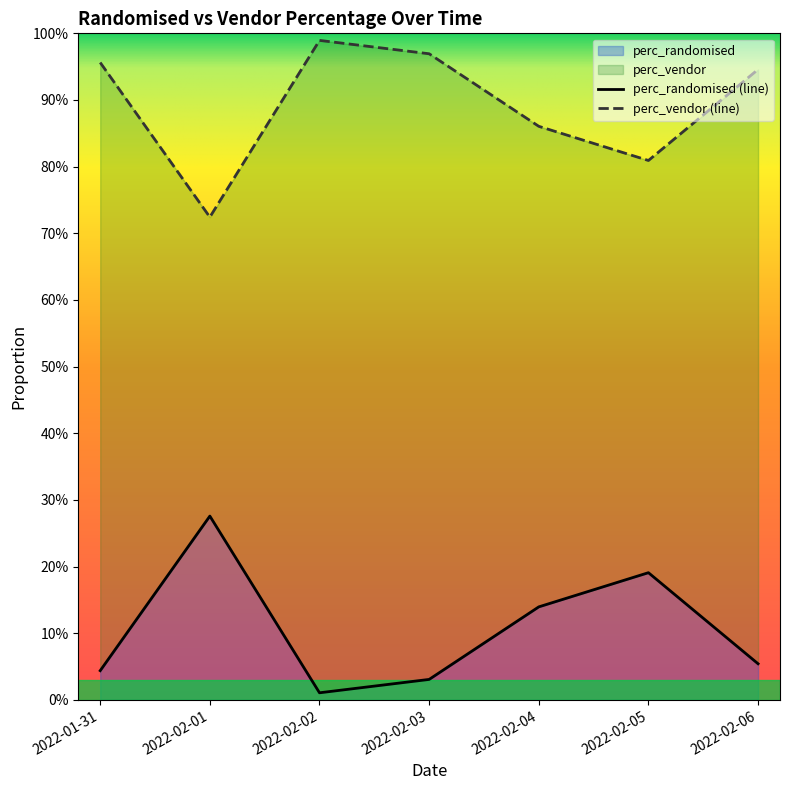

What is the difference between the second highest and minimum values in the perc_randomised series?

0.2